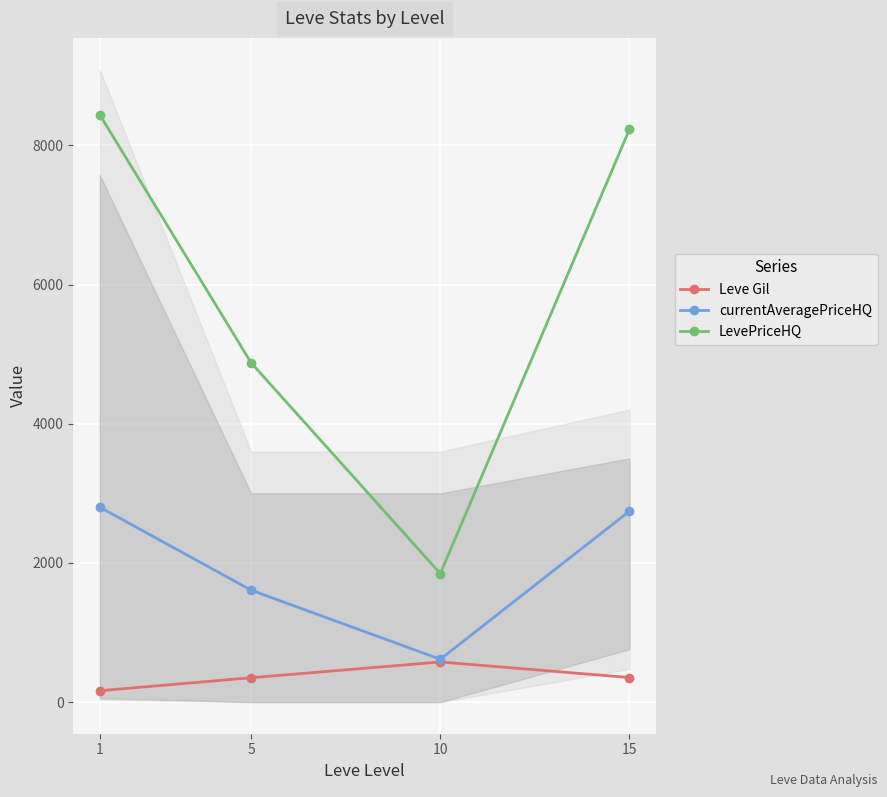

True or false: currentAveragePriceHQ and LevePriceHQ cross at least once.

False